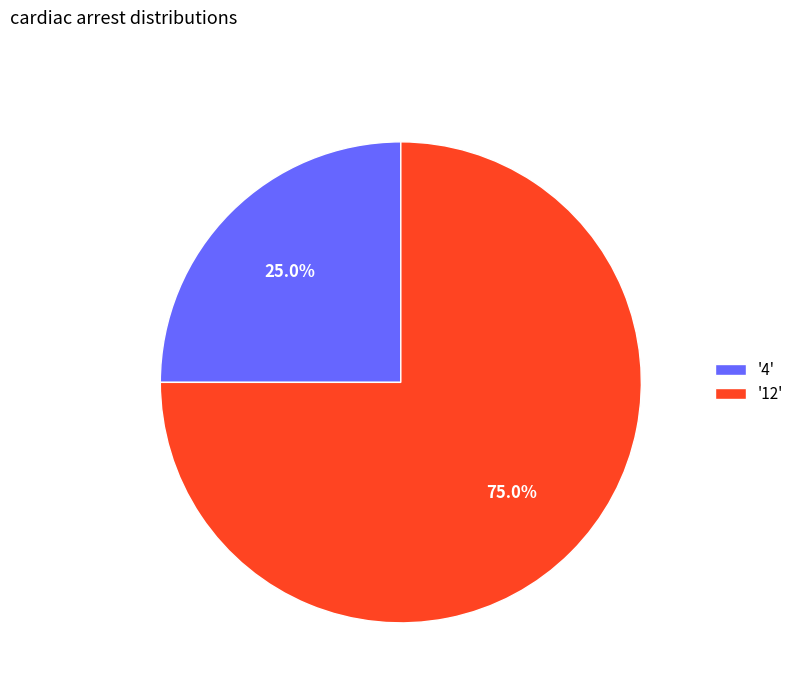

Does '4' account for over 50% of the chart?

No